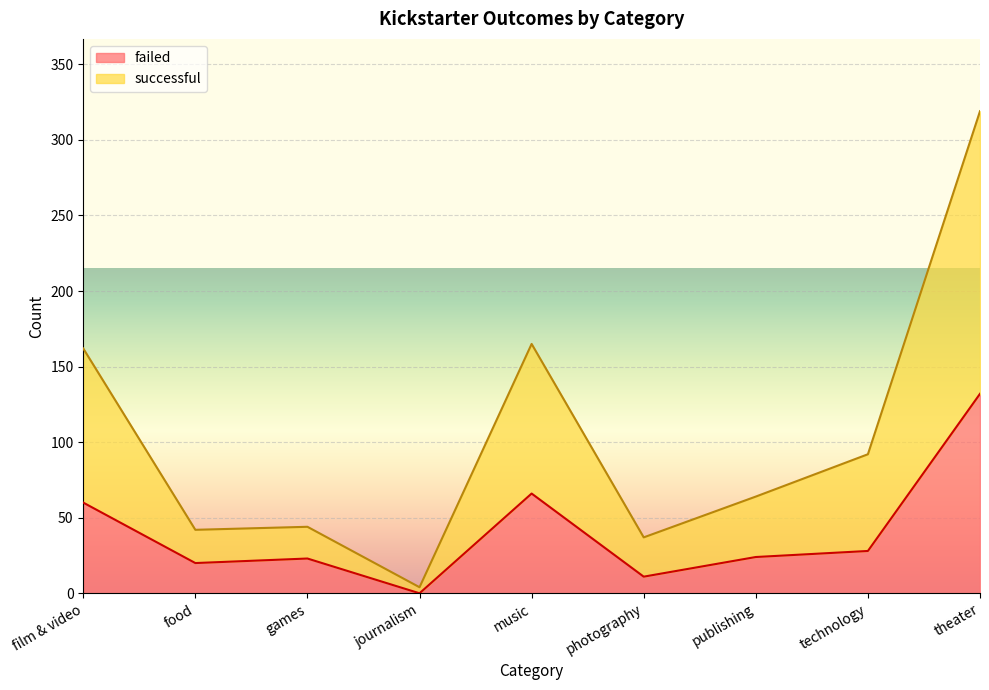

Is it true that successful equals 92 at technology?

True